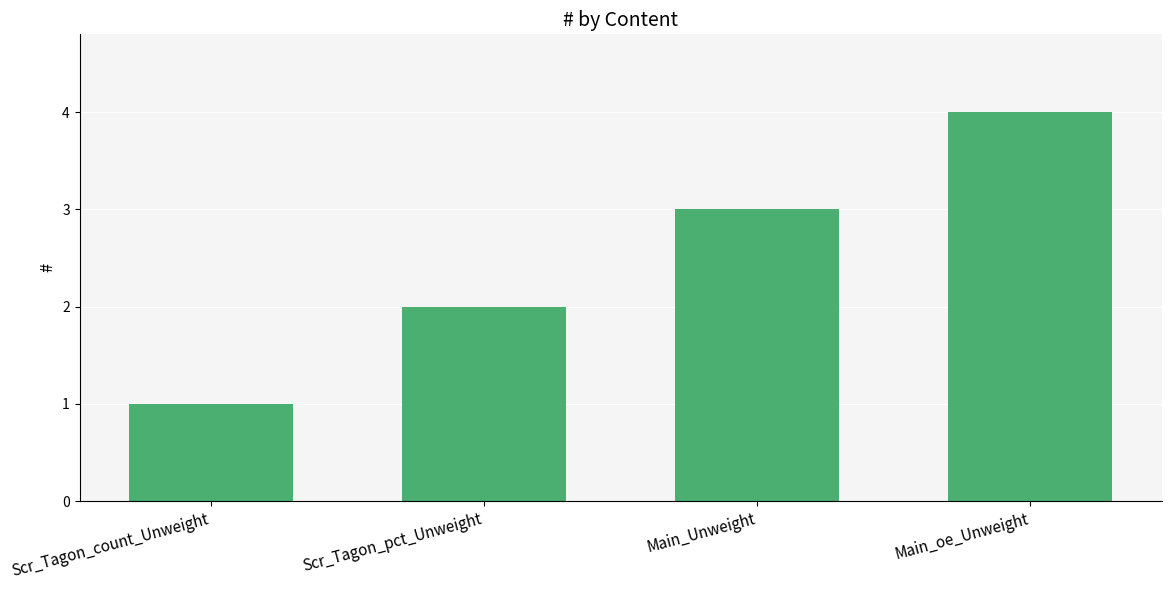

What is the change in value from Scr_Tagon_pct_Unweight to Main_Unweight?

+1